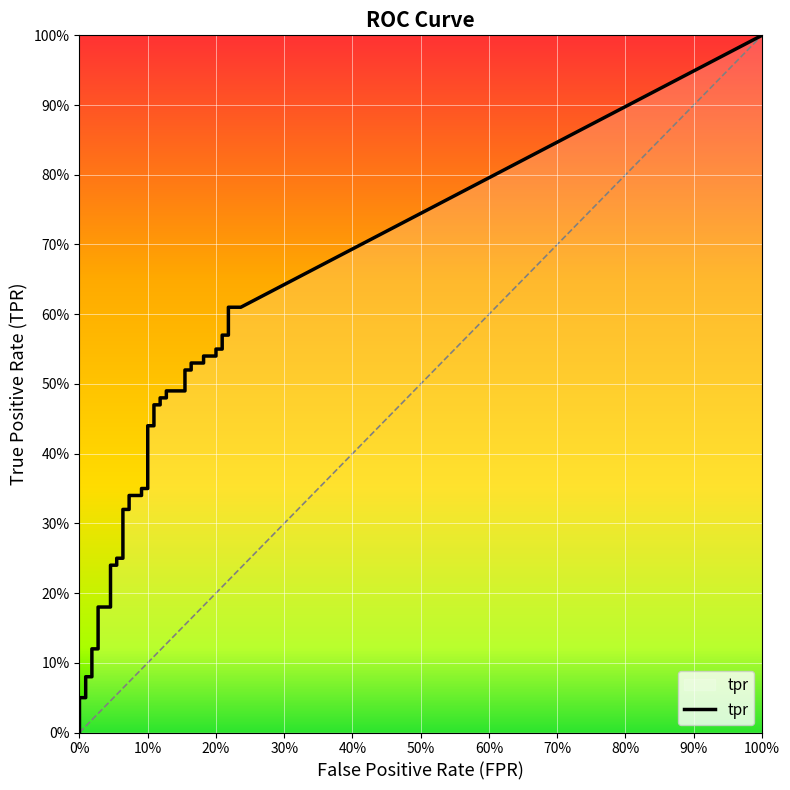

Between 7 and 17, which series saw the biggest shift?

tpr